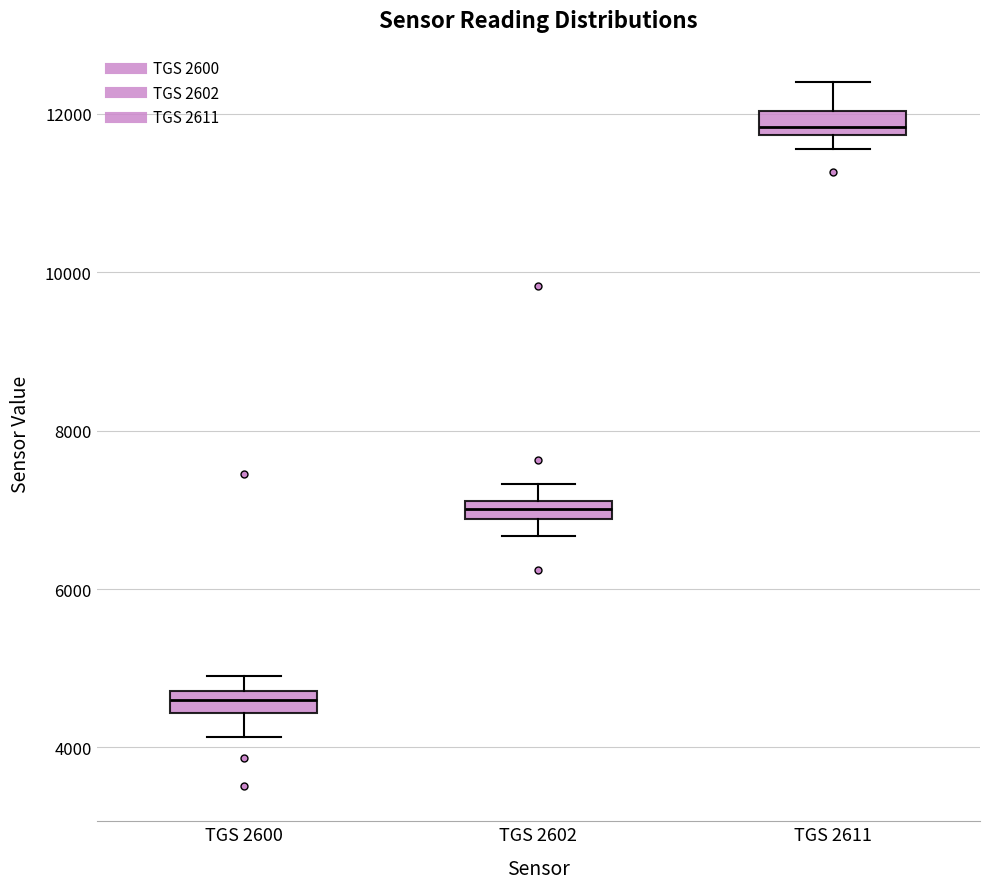

Where is the lower edge of the box for TGS 2600 on the y-axis? The values are not printed on the chart, so give them approximately, as read against the axis.

4400